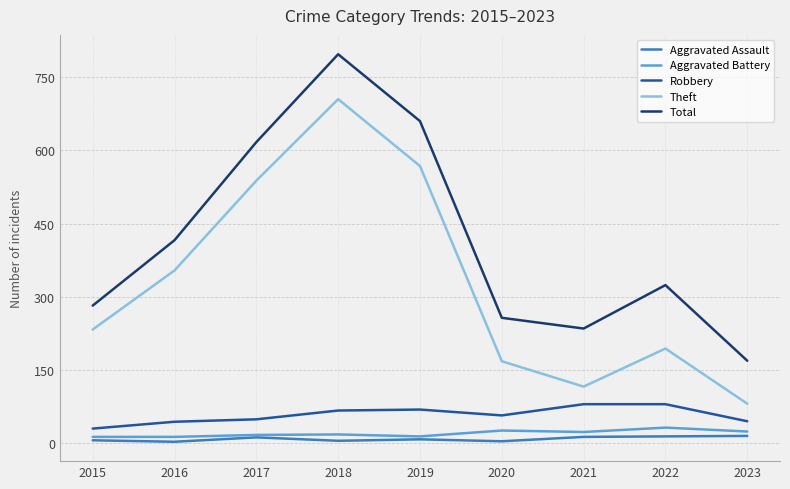

Is the value of Theft at 2017 greater than the value of Robbery at 2020?

Yes